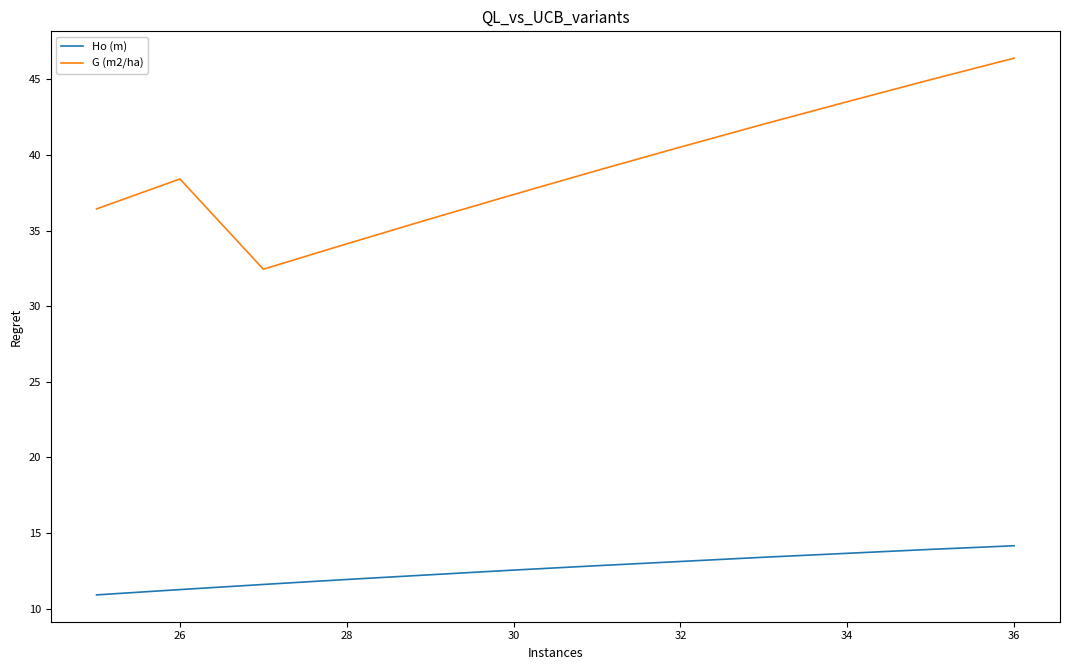

Which series has the largest total across all categories?

G (m2/ha)